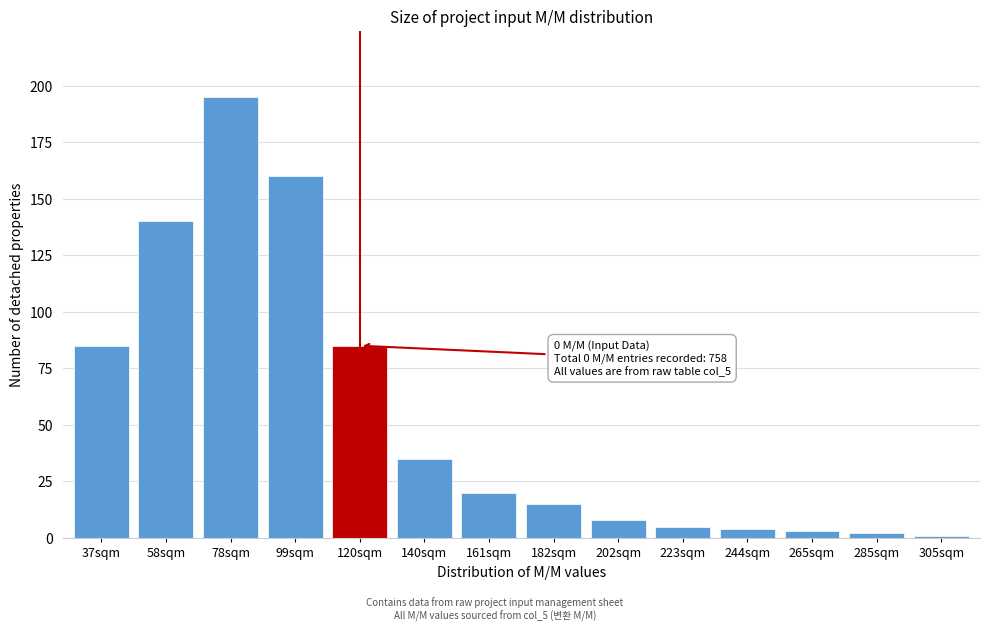

Reading left to right, list all the values displayed in this chart.

37sqm=85	58sqm=140	78sqm=195	99sqm=160	120sqm=85	140sqm=35	161sqm=20	182sqm=15	202sqm=8	223sqm=5	244sqm=4	265sqm=3	285sqm=2	305sqm=1